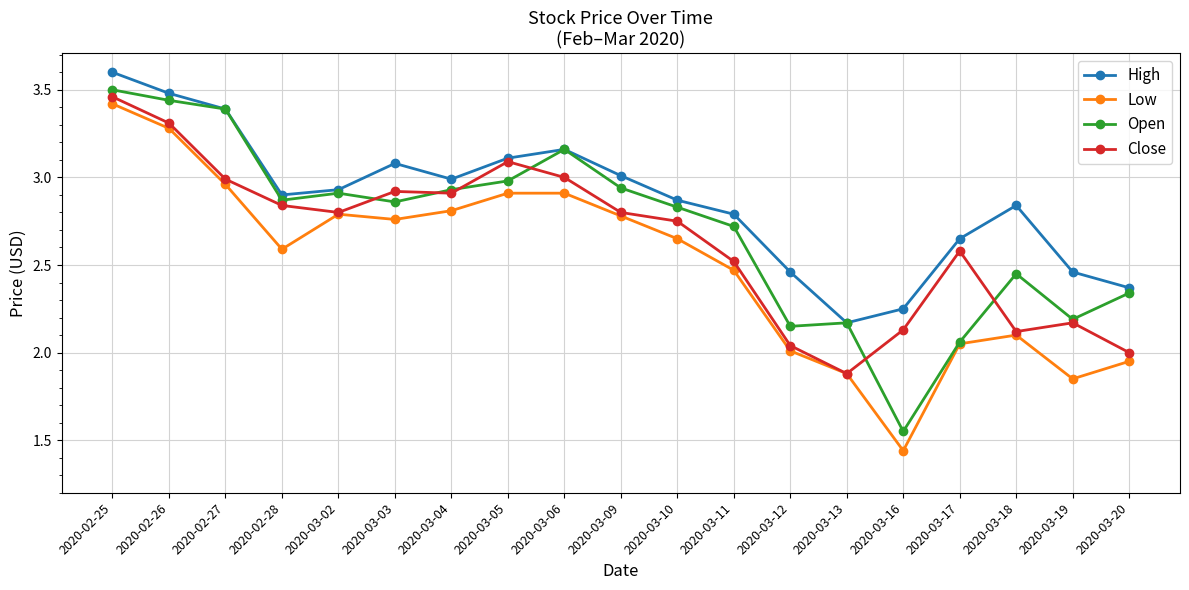

Is it true that Open equals 2.8 at 2020-03-10?

True